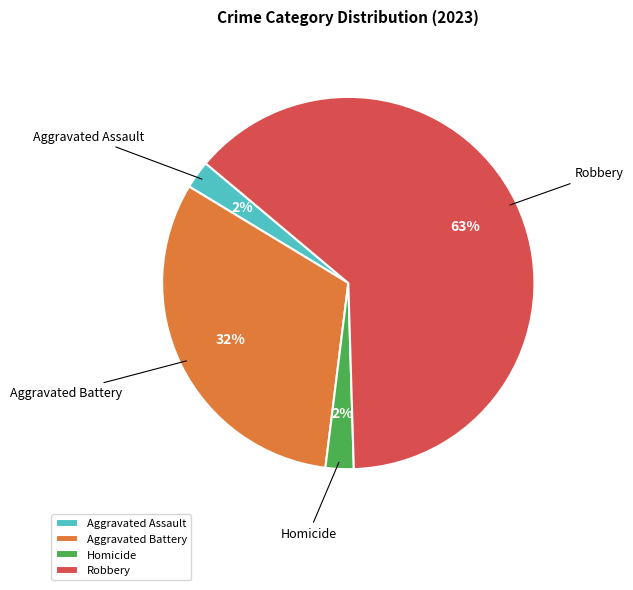

To the nearest percent, what is the average slice percentage?

25%